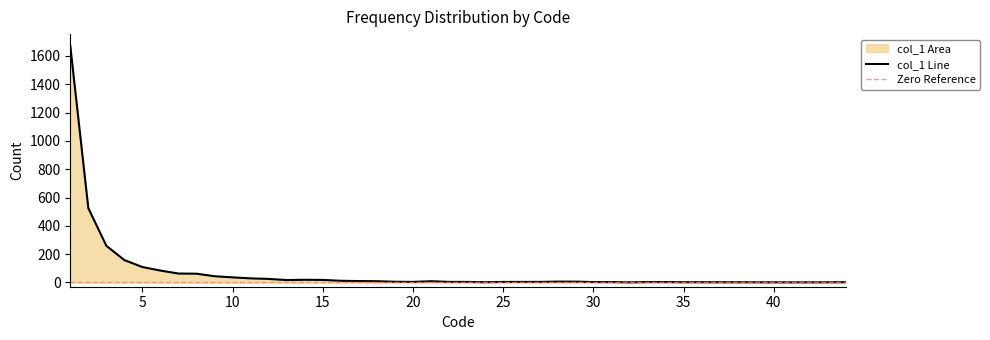

Which has a higher value, 5 or 1?

1